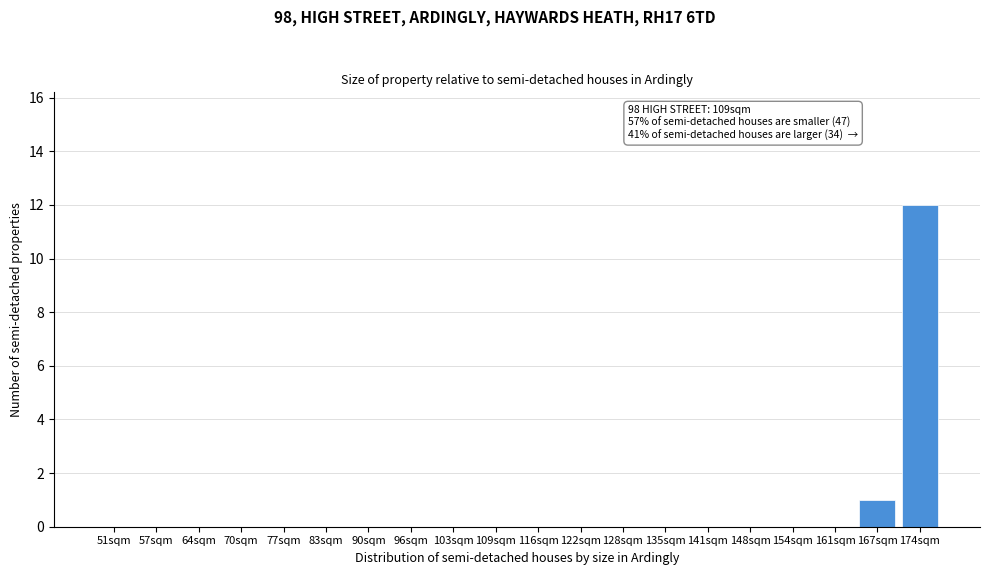

Reading left to right, extract all data points from this chart.

51sqm=0	57sqm=0	64sqm=0	70sqm=0	77sqm=0	83sqm=0	90sqm=0	96sqm=0	103sqm=0	109sqm=0	116sqm=0	122sqm=0	128sqm=0	135sqm=0	141sqm=0	148sqm=0	154sqm=0	161sqm=0	167sqm=1	174sqm=12